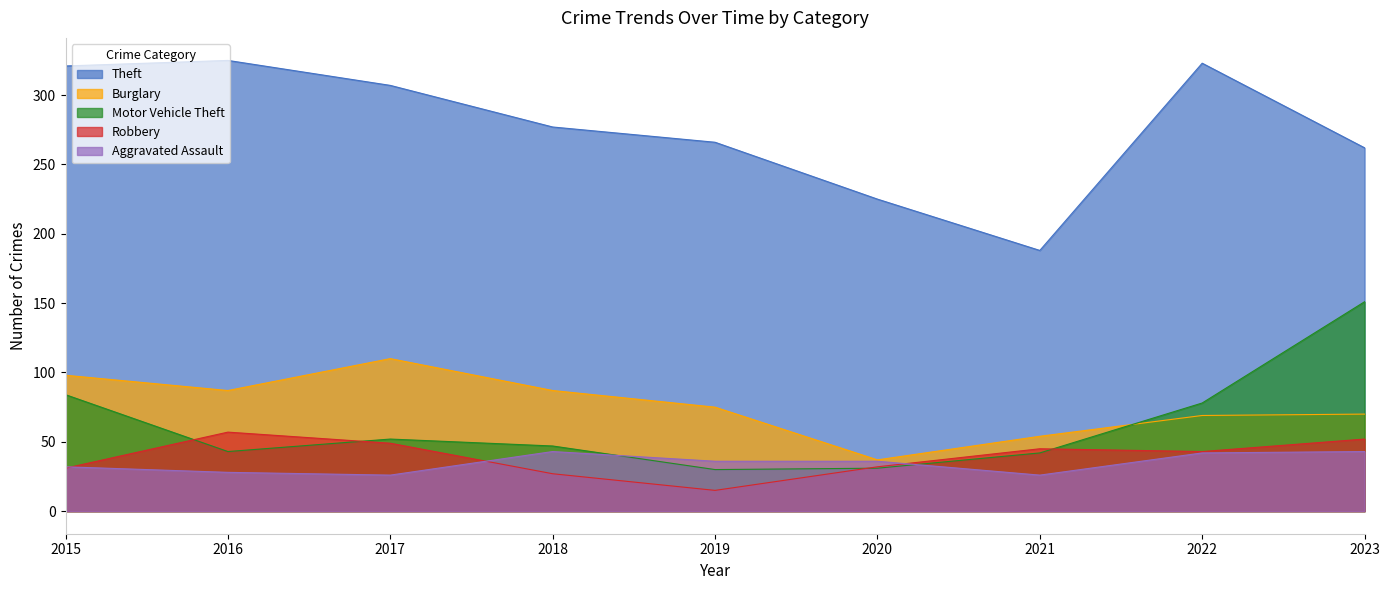

What is the difference between the Burglary values at 2019 and 2015?

23